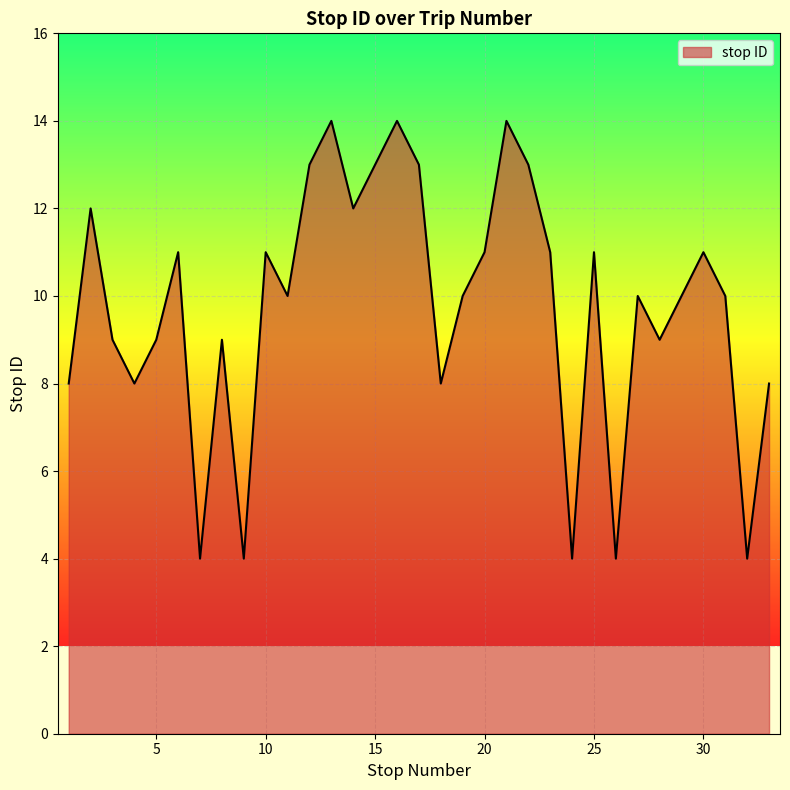

What is the difference between the maximum and minimum values?

10